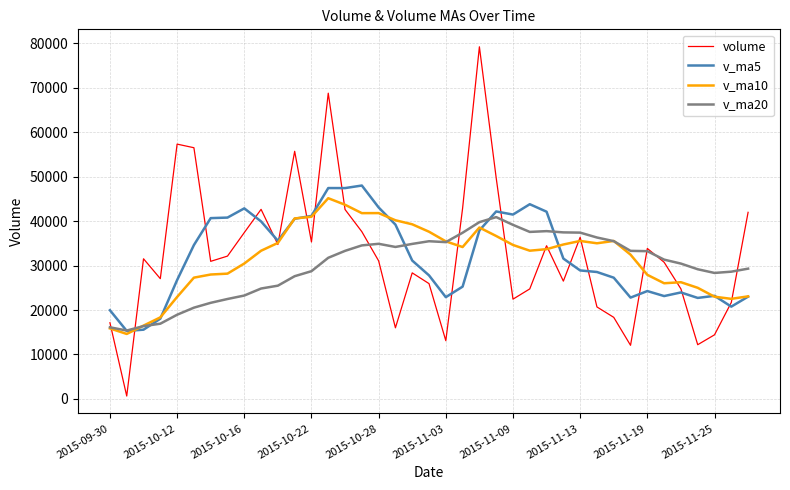

Does the chart have visible grid lines?

Yes